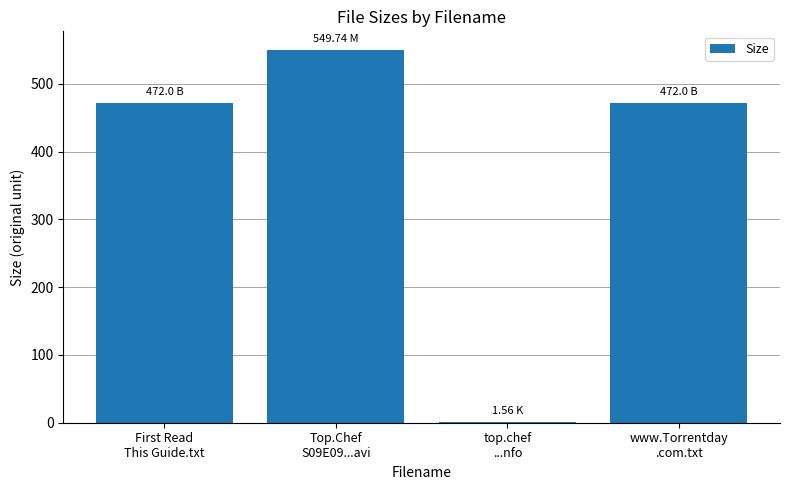

Are the bars horizontal?

No